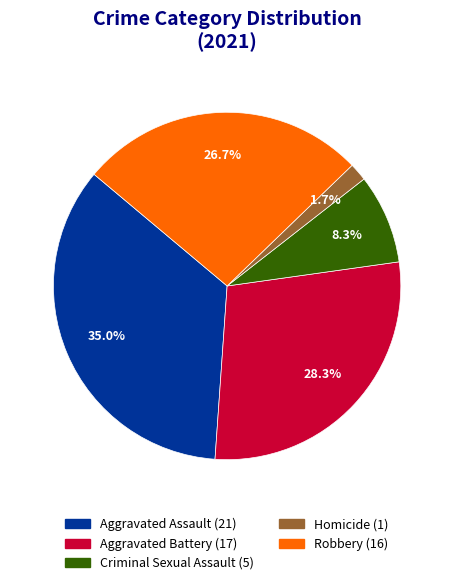

How many segments does this pie chart have?

5